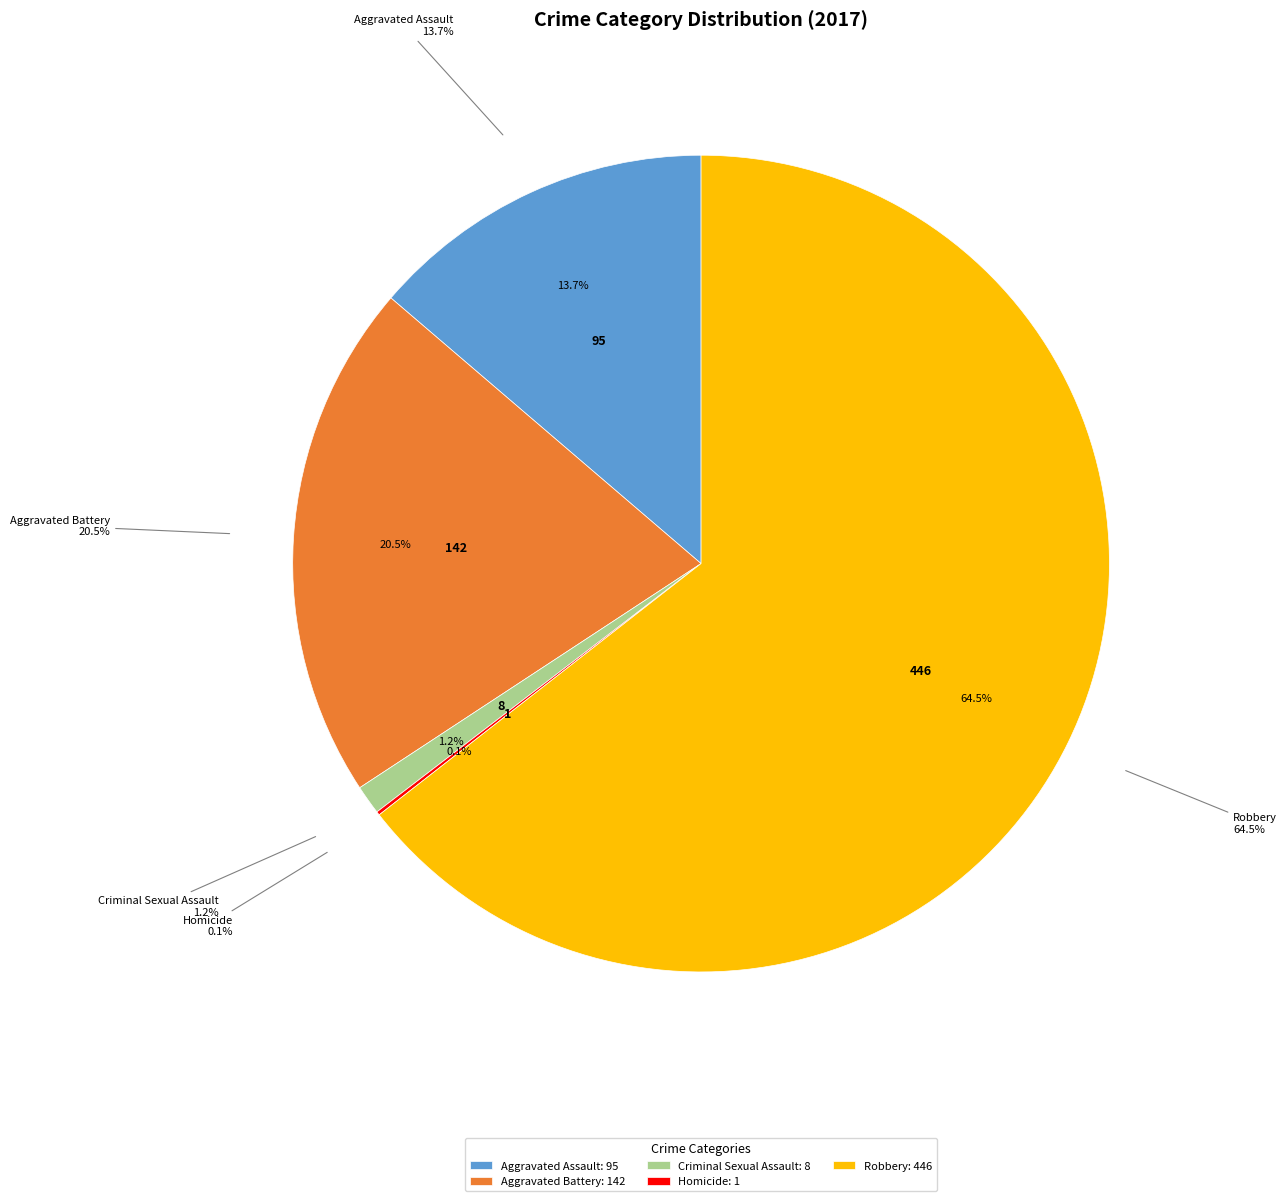

Is there any slice that represents more than half of the pie?

Yes